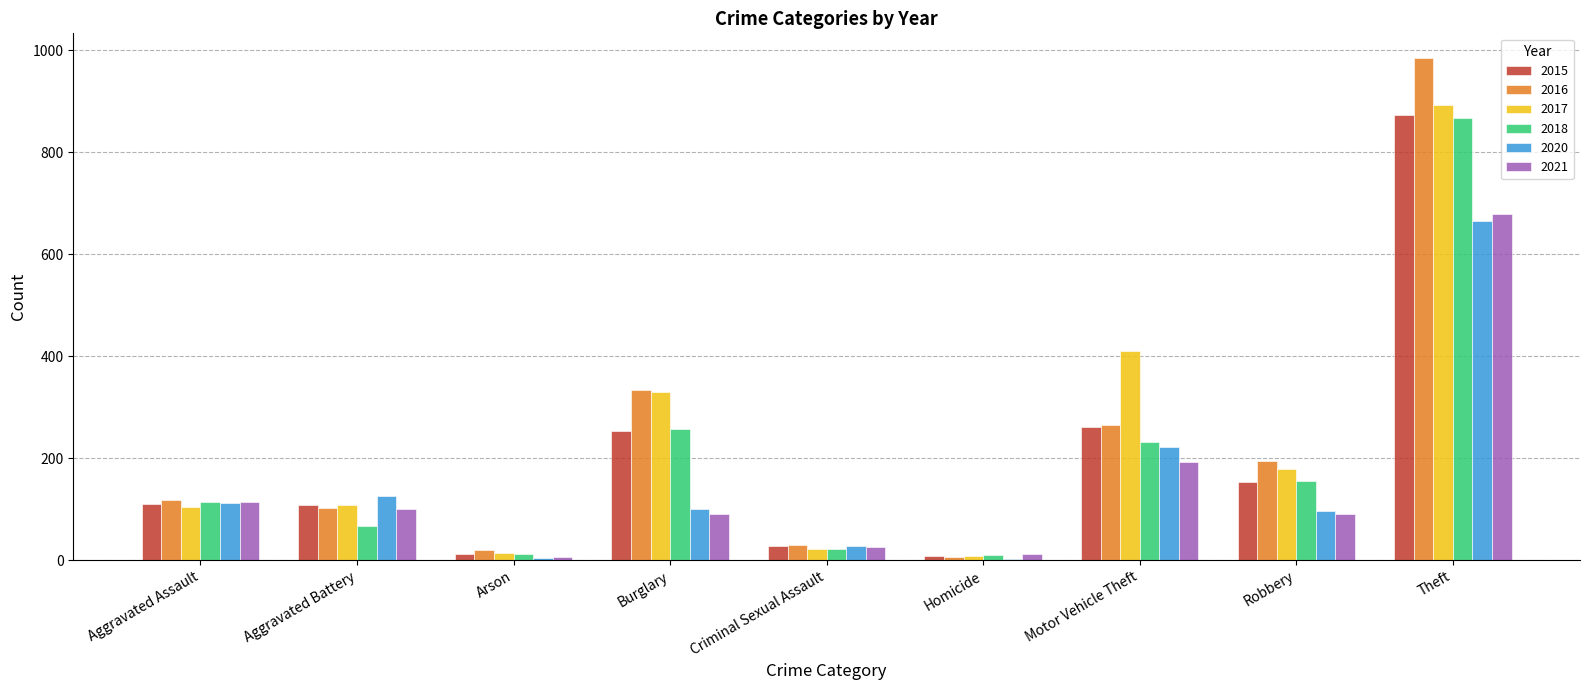

Is it true that 2021 equals 100 at Aggravated Battery?

True